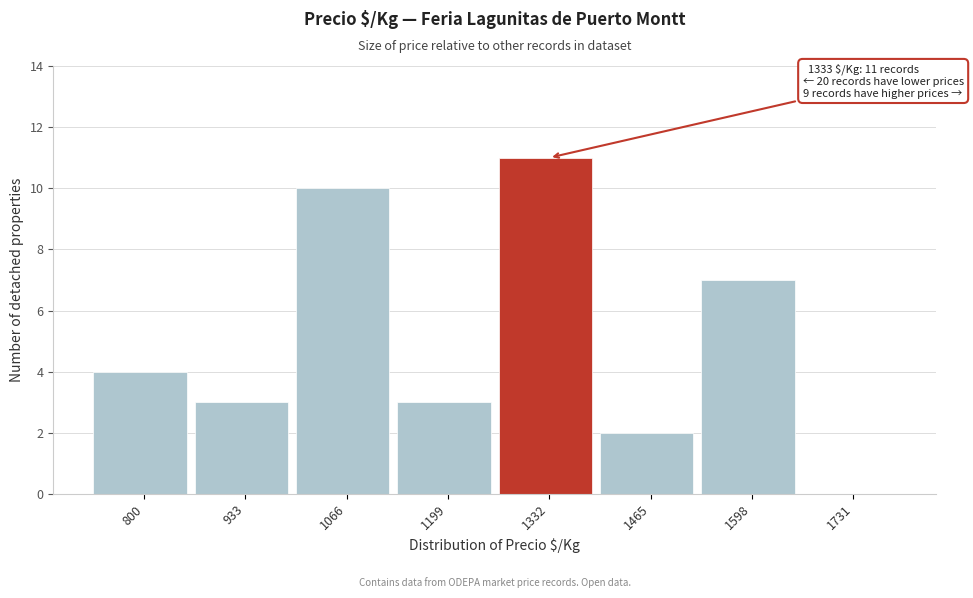

Reading left to right, what are all the values shown in this chart?

800=4	933=3	1066=10	1199=3	1332=11	1465=2	1598=7	1731=0